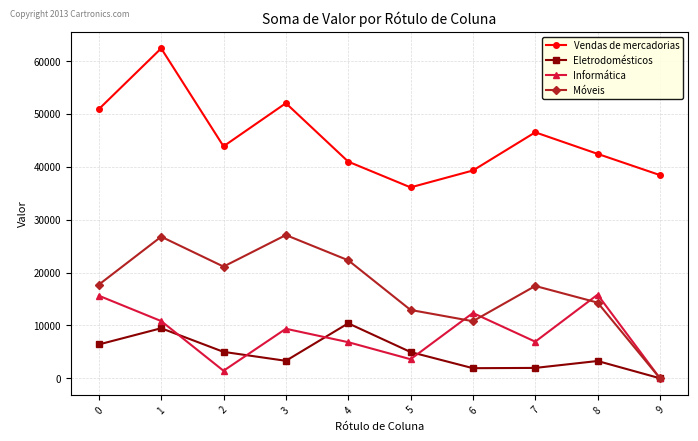

True or false: Móveis and Vendas de mercadorias intersect in this chart.

False